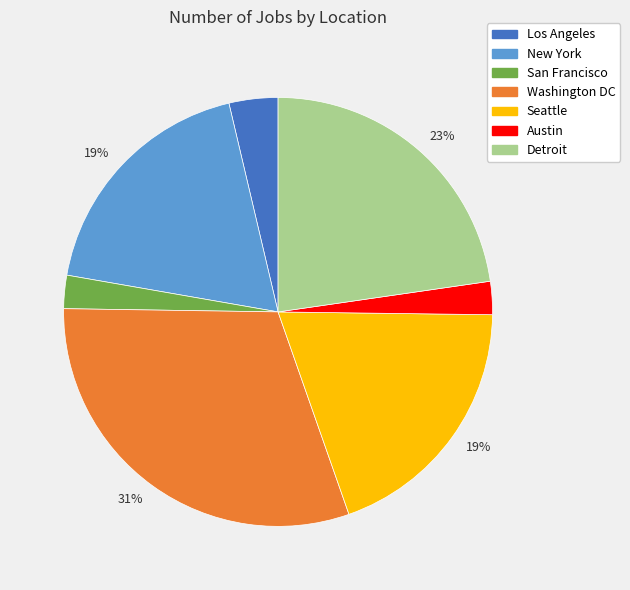

Does Austin account for over 50% of the chart?

No